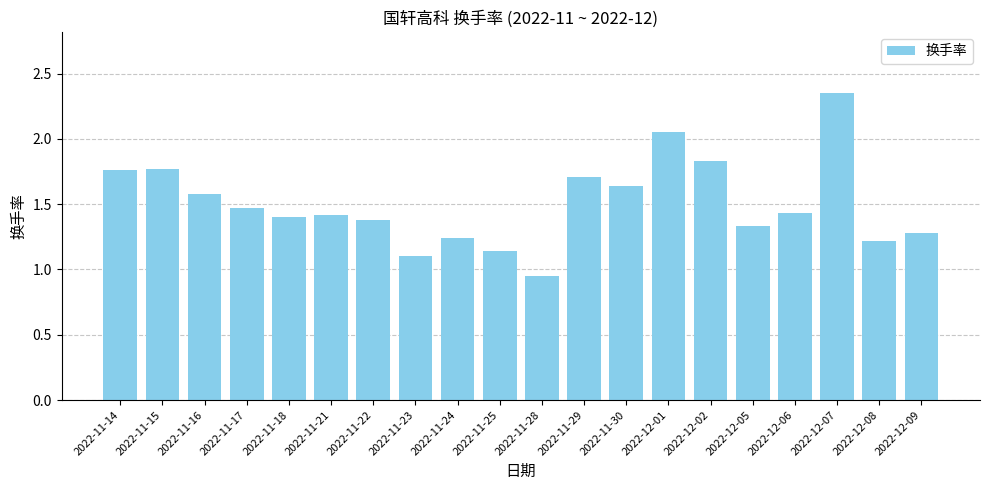

What position from the left is 2022-11-28?

11